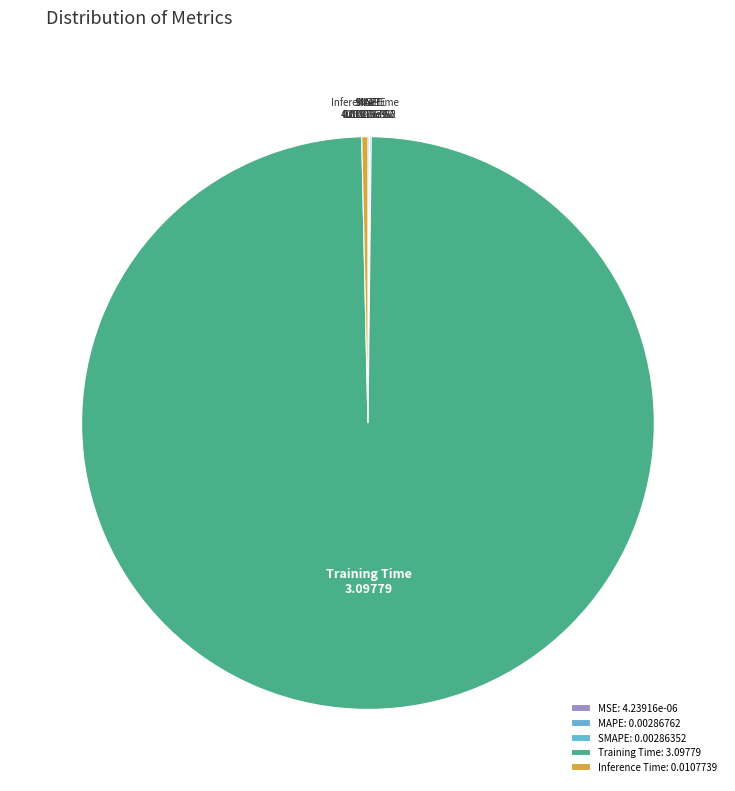

True or false: Training Time accounts for 99% of the total.

True